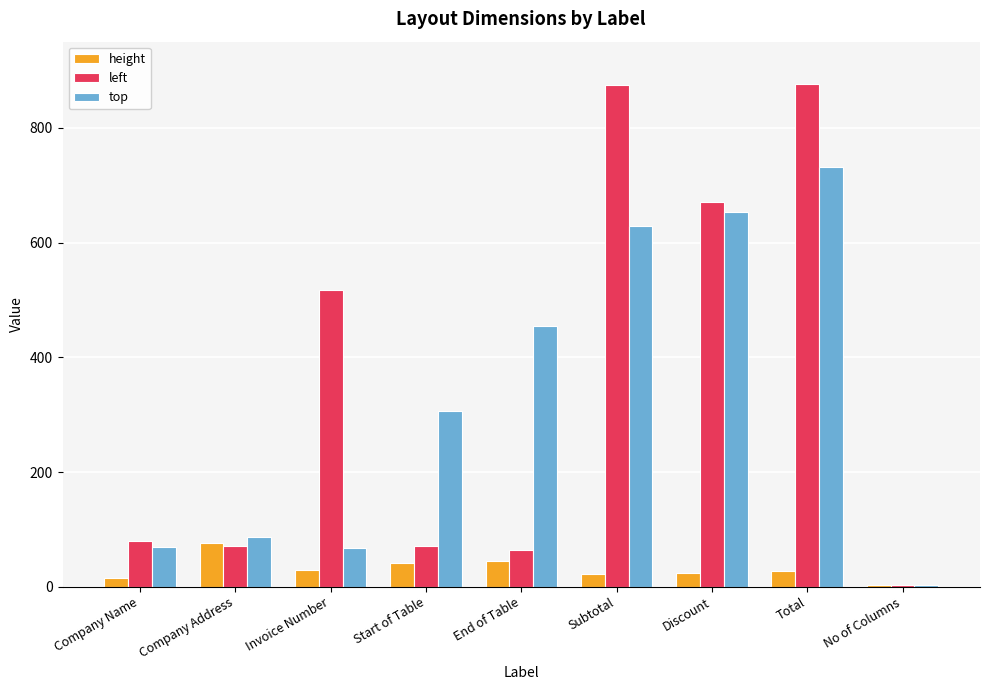

At how many categories does at least one series exceed 25?

8